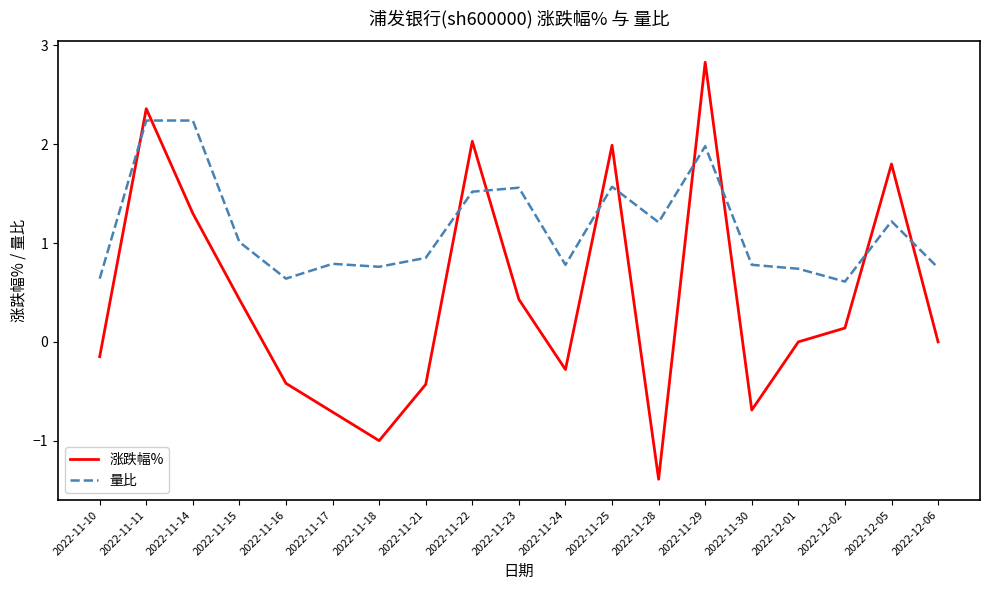

Read the 涨跌幅% value at 2022-11-14.

1.3